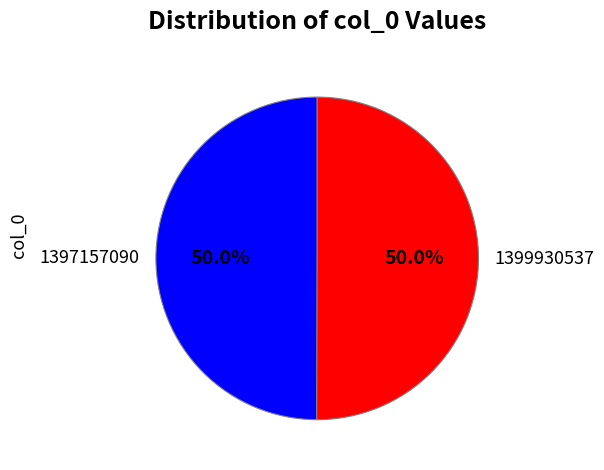

The 1397157090 slice represents 50% of the pie. True or false?

True